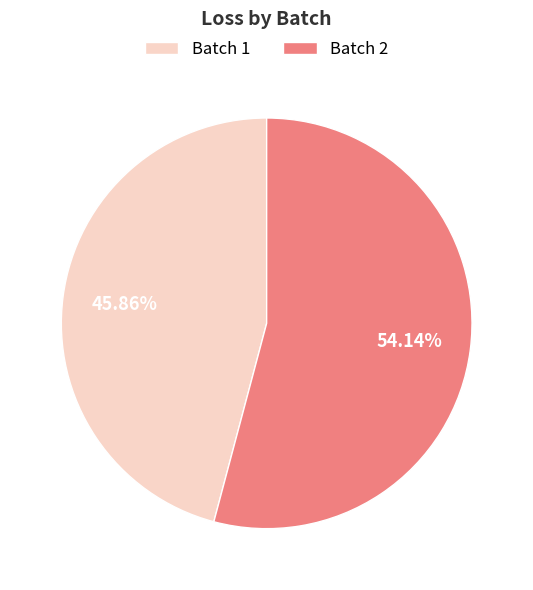

To the nearest percent, what is the average slice percentage?

50%